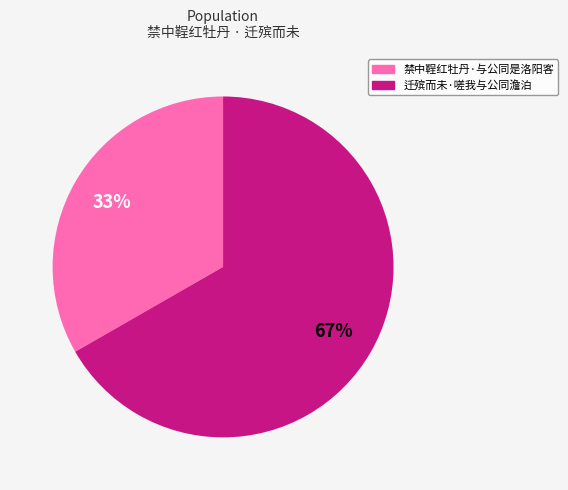

Do 迁殡而未·嗟我与公同澹泊 and 禁中鞓红牡丹·与公同是洛阳客 together represent more than half of the pie?

Yes